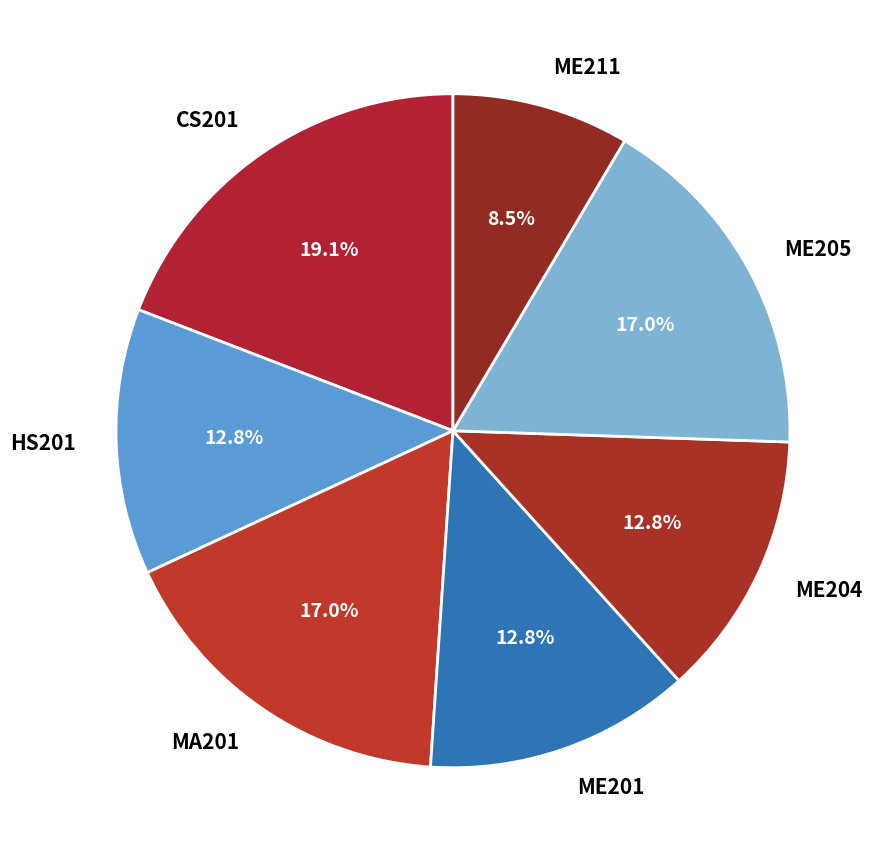

What is the largest slice in the pie chart?

CS201